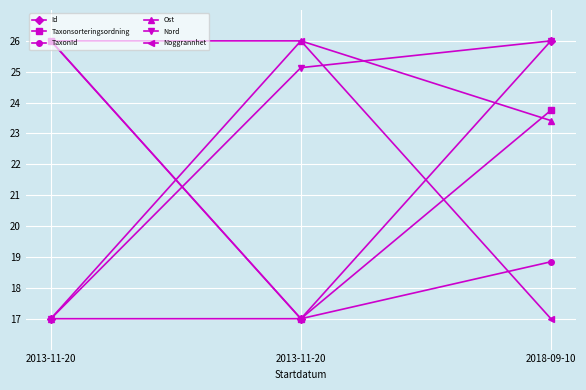

What is the difference between the Nord values at 2013-11-20 and 2013-11-20?

8.1